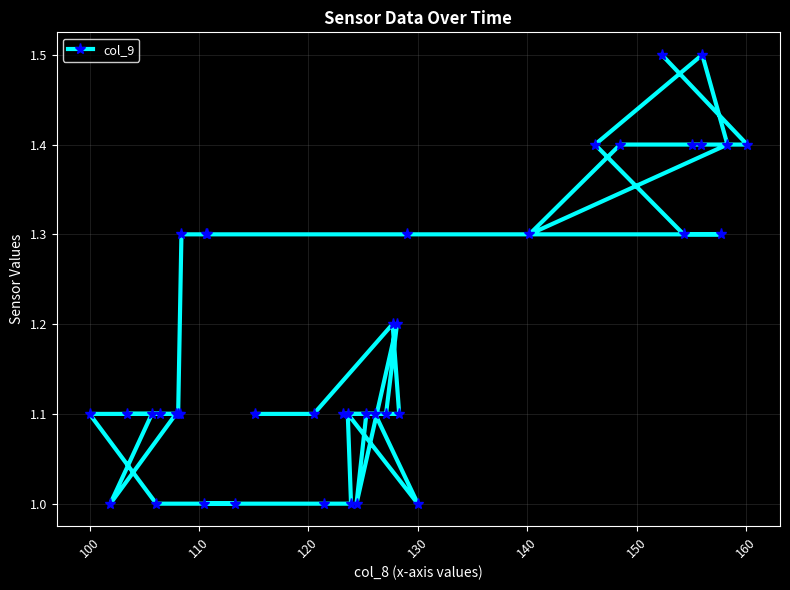

What is the difference between the maximum and minimum values?

0.5